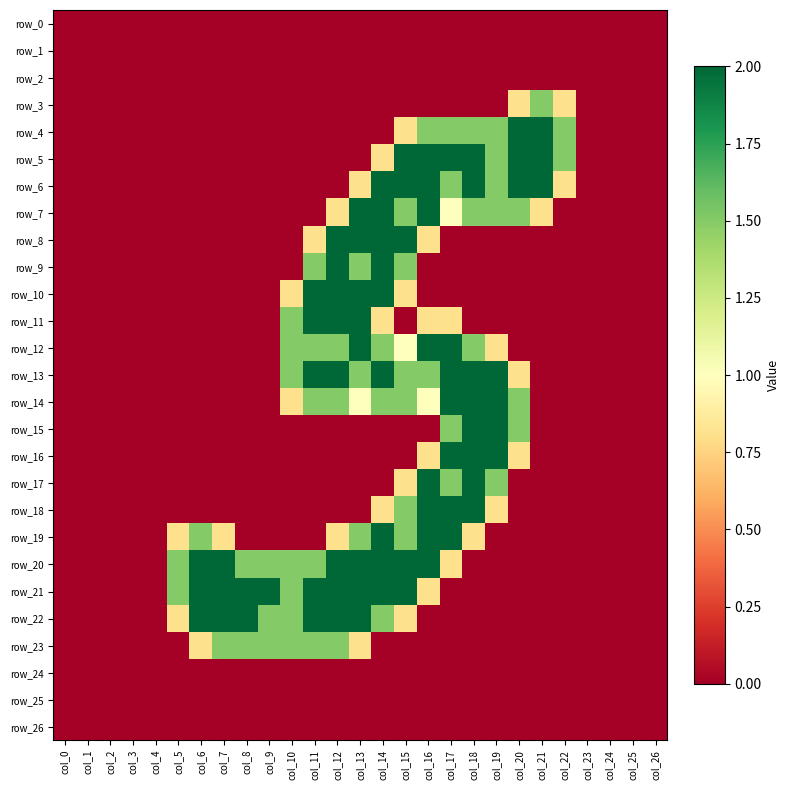

Where is row_6 nearest to the value 1?

col_13